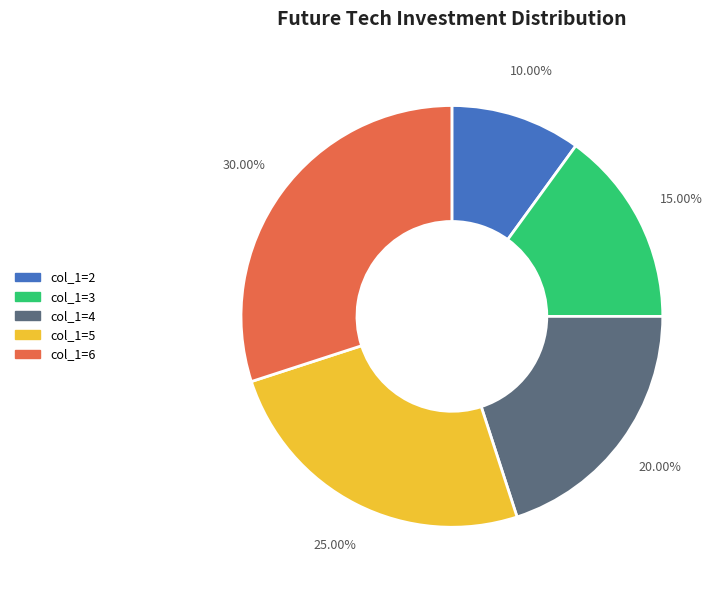

Rank the categories by value from lowest to highest.

col_1=2, col_1=3, col_1=4, col_1=5, col_1=6